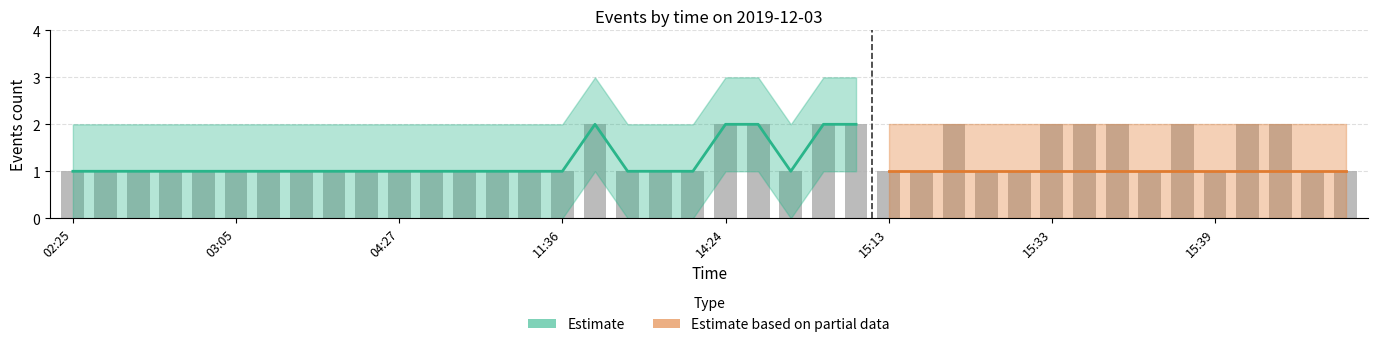

Which series changed the most between 02:32 and 15:32?

Estimate